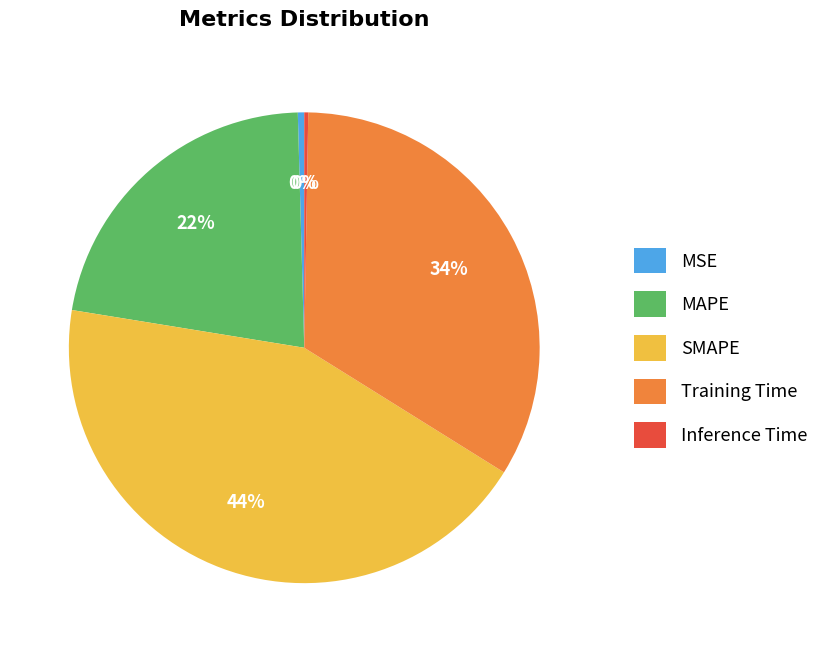

Which category has the biggest portion of the pie?

SMAPE